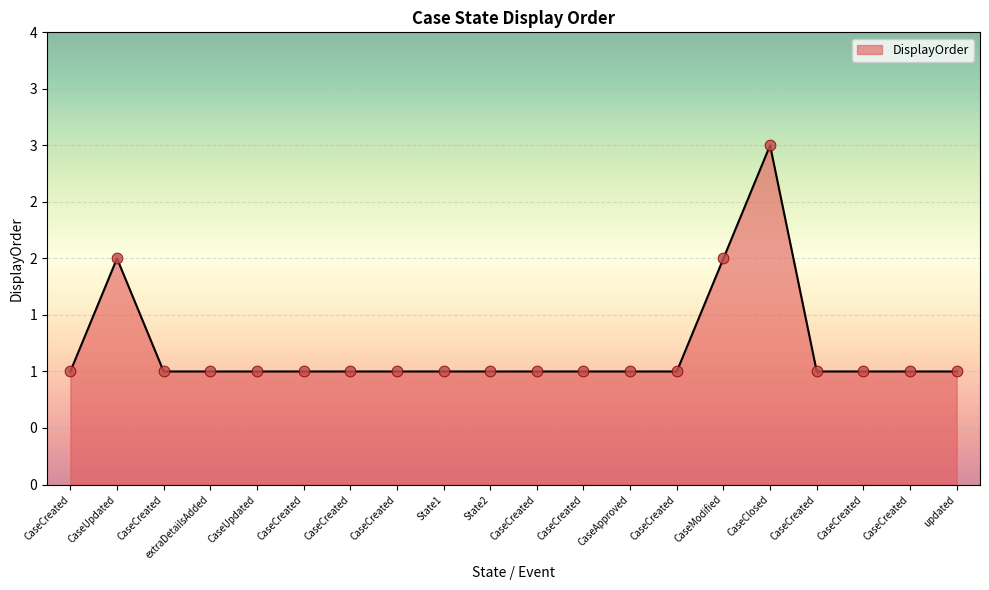

Between CaseCreated and CaseCreated, which is larger?

CaseCreated